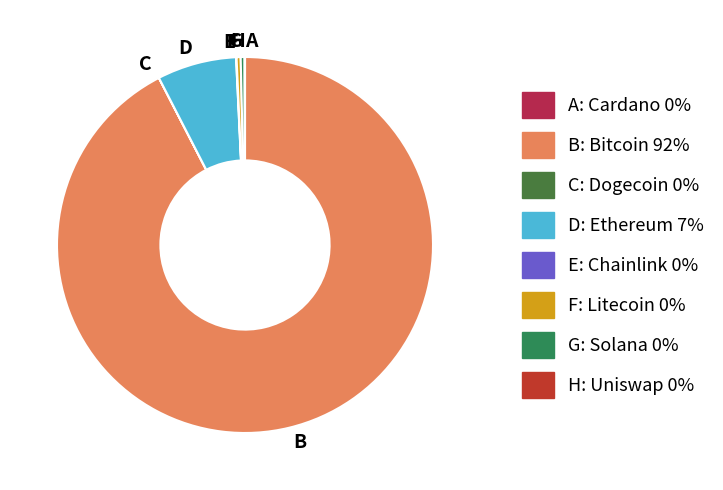

Does B account for over 50% of the chart?

Yes